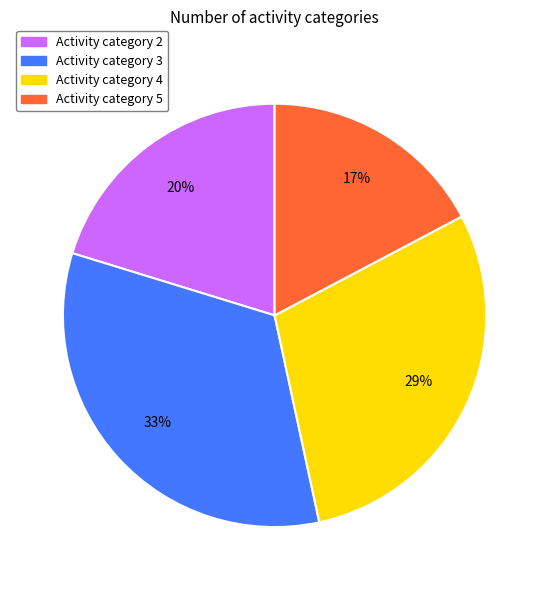

To the nearest percent, what is the difference between the largest and smallest slice percentages?

16%